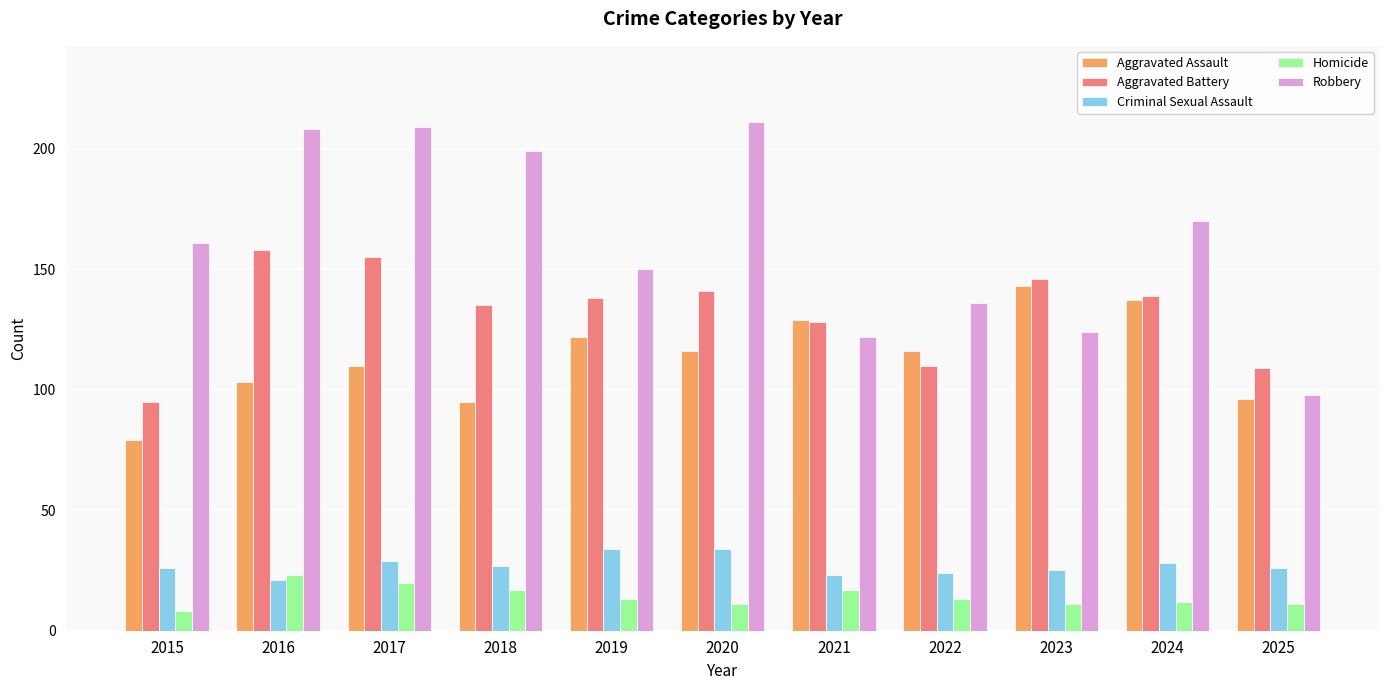

Does the chart contain stacked bars?

No